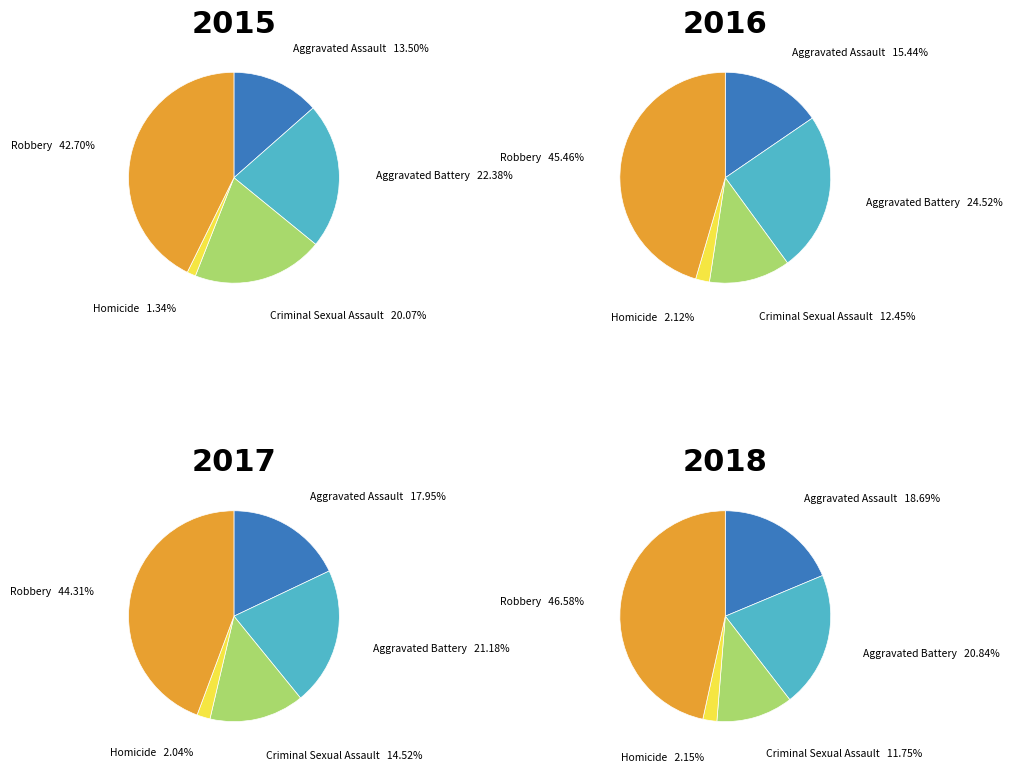

The Homicide slice represents 11% of the pie. True or false?

False